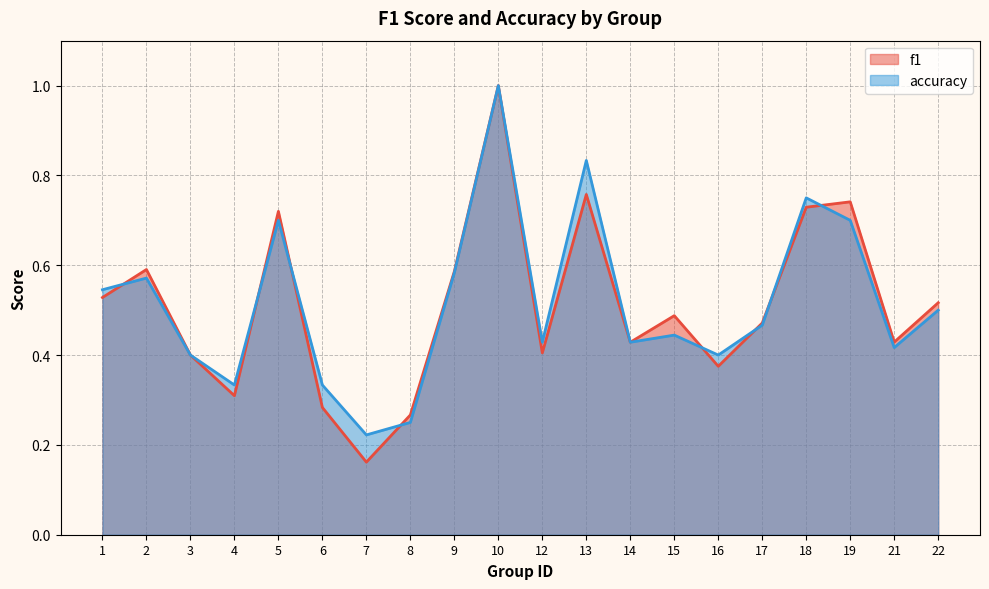

At which label is accuracy closest to 0?

7